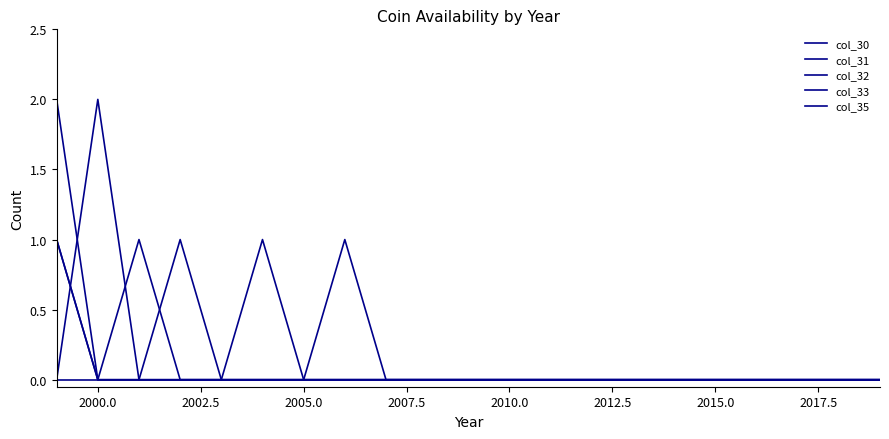

Which series ends up on top after the final intersection of col_33 and col_30?

col_33